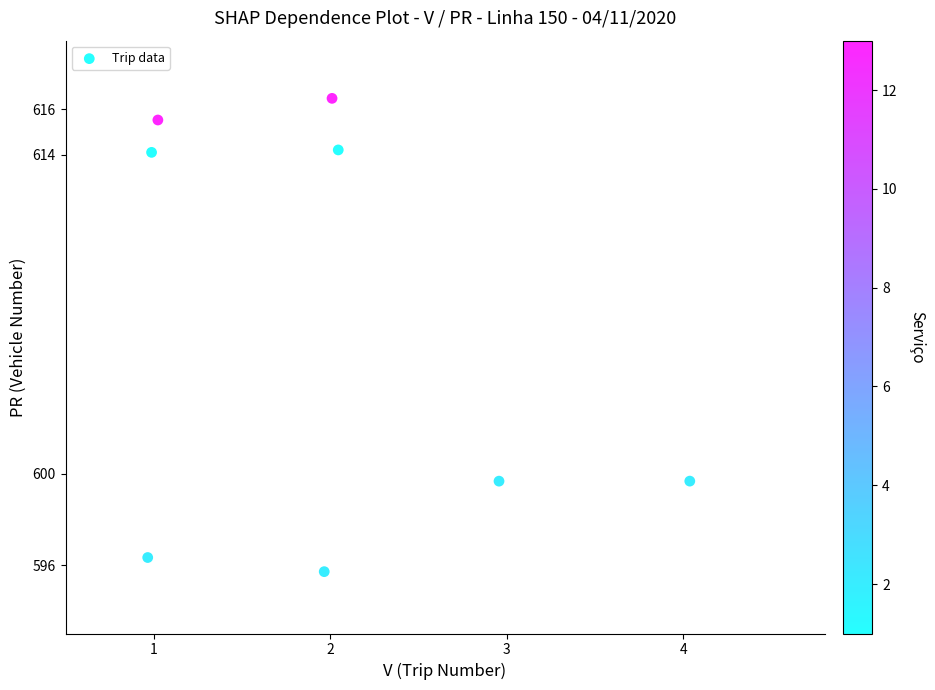

What is the range of X values (max minus min)?

3.1